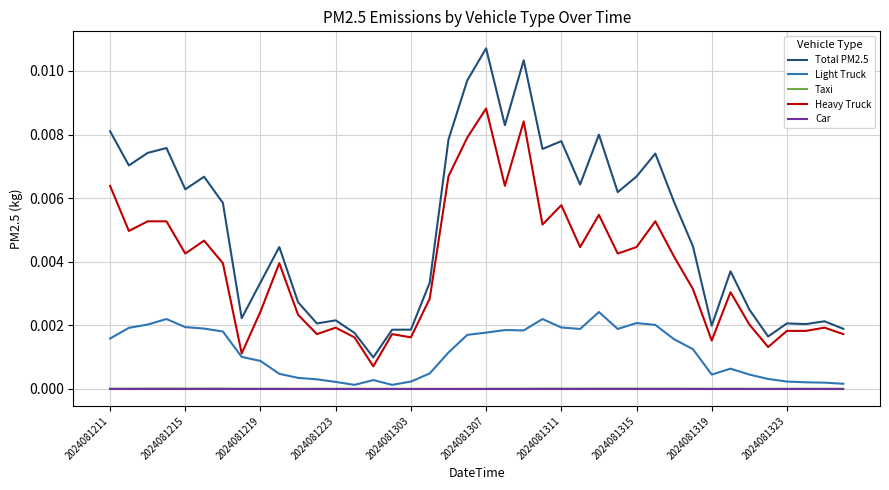

What are all the series names shown in the legend?

Total PM2.5, Light Truck, Taxi, Heavy Truck, Car